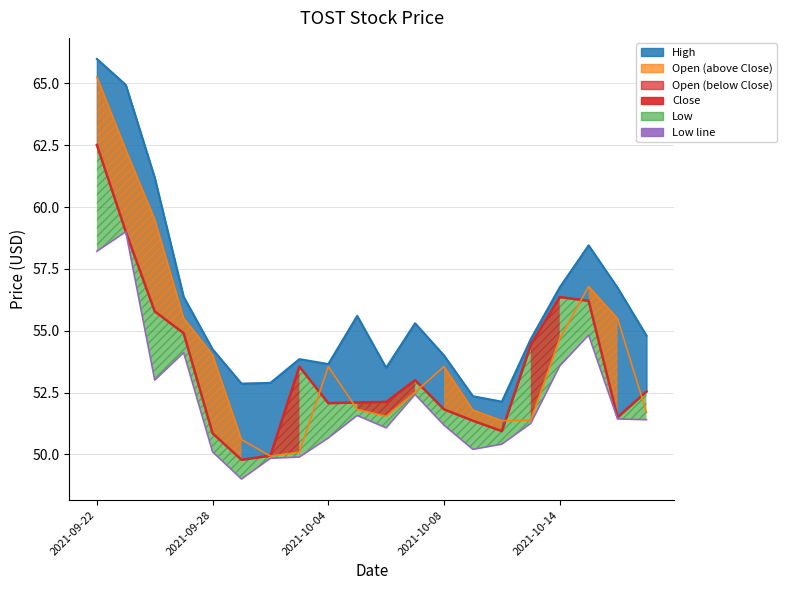

True or false: High and Close intersect in this chart.

False